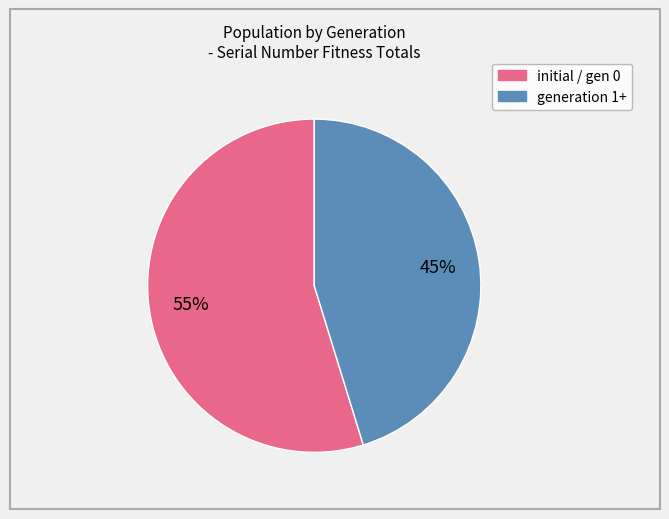

How many slices are in this pie chart?

2